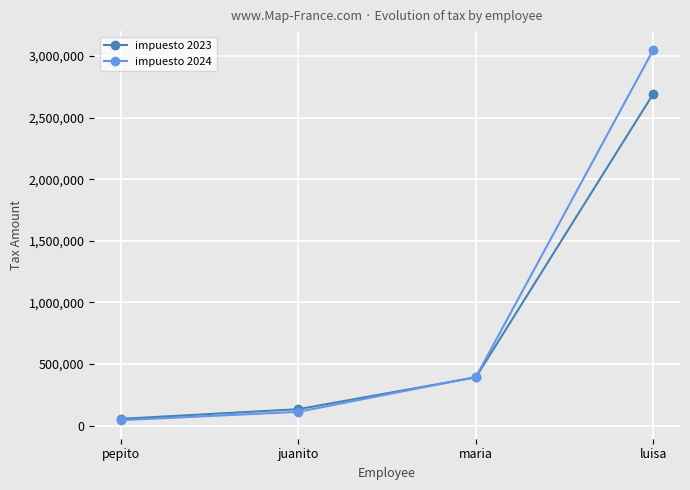

Which series has the widest spread of values?

impuesto 2024